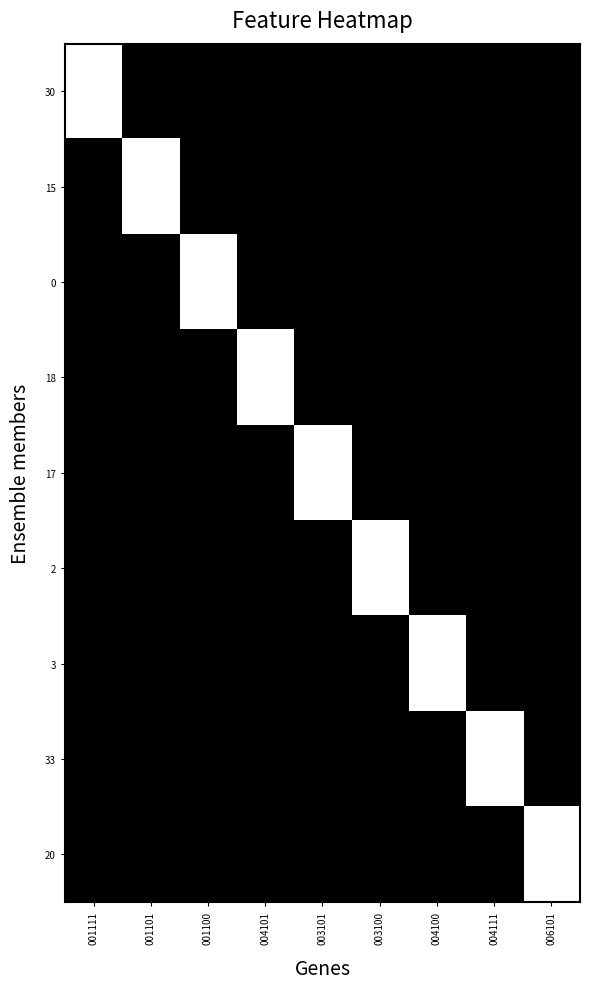

Reading right to left, list all the values displayed in this chart.

30: 006101=0	004111=0	004100=0	003100=0	003101=0	004101=0	001100=0	001101=0	001111=1
15: 006101=0	004111=0	004100=0	003100=0	003101=0	004101=0	001100=0	001101=1	001111=0
0: 006101=0	004111=0	004100=0	003100=0	003101=0	004101=0	001100=1	001101=0	001111=0
18: 006101=0	004111=0	004100=0	003100=0	003101=0	004101=1	001100=0	001101=0	001111=0
17: 006101=0	004111=0	004100=0	003100=0	003101=1	004101=0	001100=0	001101=0	001111=0
2: 006101=0	004111=0	004100=0	003100=1	003101=0	004101=0	001100=0	001101=0	001111=0
3: 006101=0	004111=0	004100=1	003100=0	003101=0	004101=0	001100=0	001101=0	001111=0
33: 006101=0	004111=1	004100=0	003100=0	003101=0	004101=0	001100=0	001101=0	001111=0
20: 006101=1	004111=0	004100=0	003100=0	003101=0	004101=0	001100=0	001101=0	001111=0